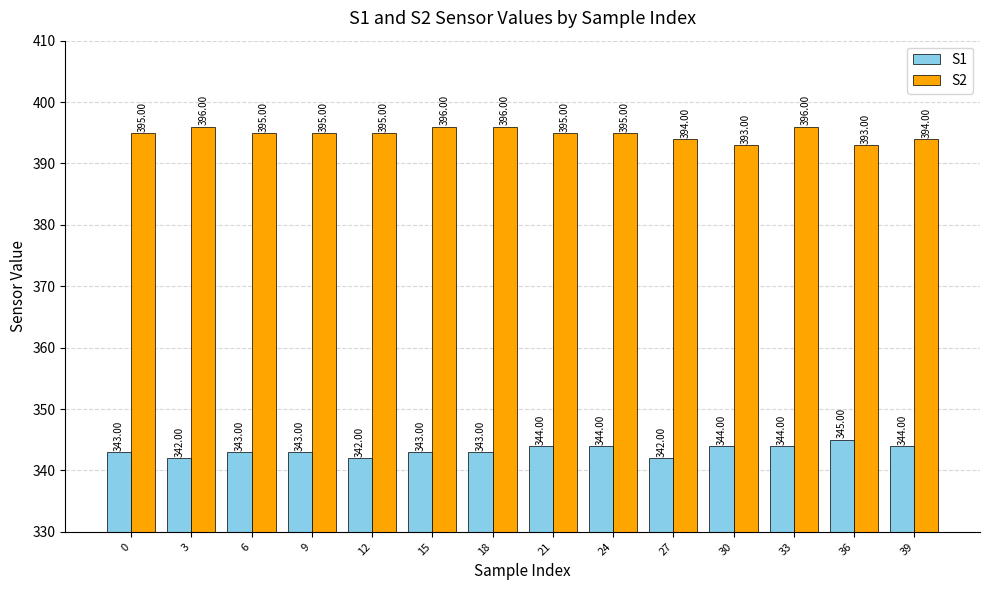

Read the S2 value at 36.

393